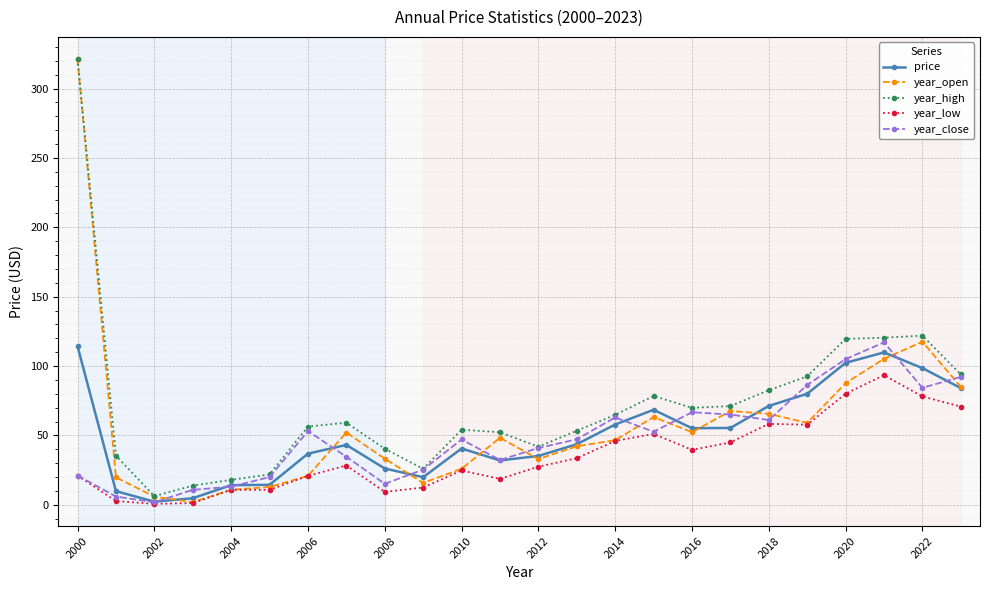

What is the value of the year_open point at the 11th from the left?

25.9